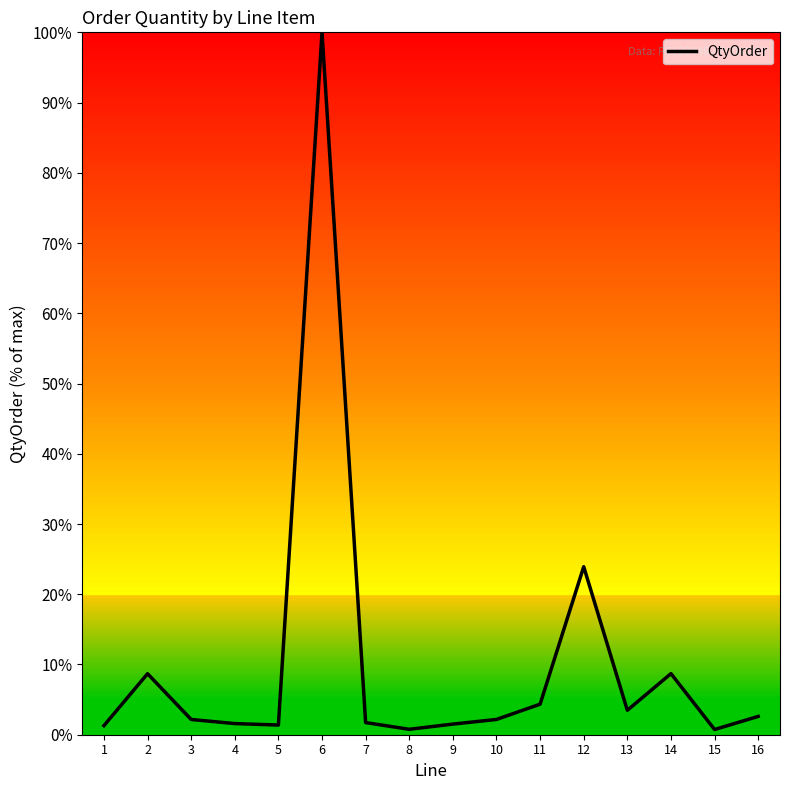

What is the greatest value displayed?

100.0